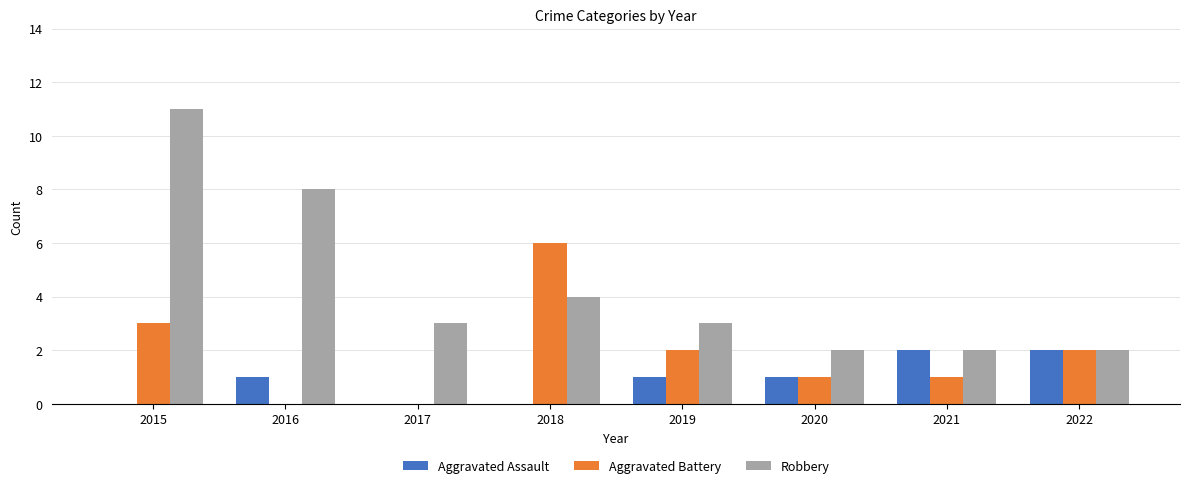

The value of Aggravated Assault at 2017 is 0. True or false?

True